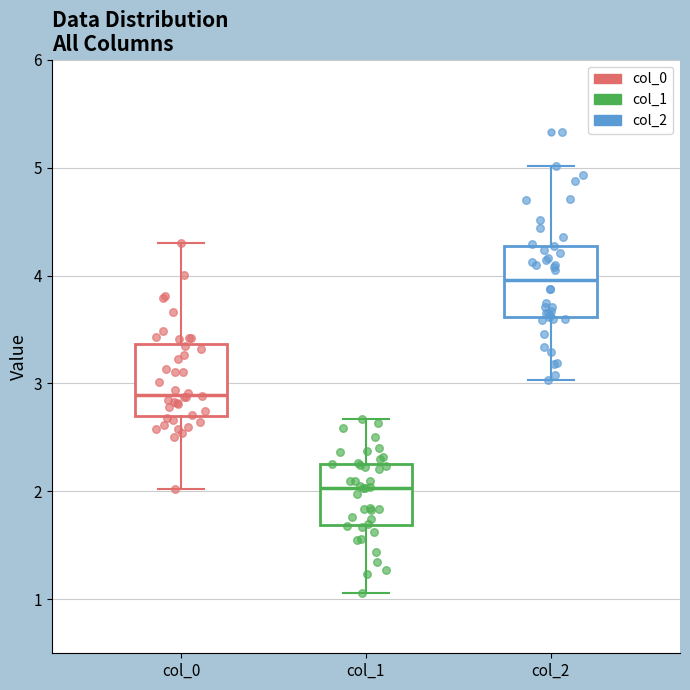

Reading left to right, read every box against the y-axis: the position of its median line, the range the box covers, and the ends of its whiskers. The values are not printed on the chart, so give them approximately, as read against the axis.

col_0: median 2.9, box 2.7 to 3.4, whiskers 2.0 to 4.3
col_1: median 2.0, box 1.7 to 2.3, whiskers 1.1 to 2.7
col_2: median 4.0, box 3.6 to 4.3, whiskers 3.0 to 5.0